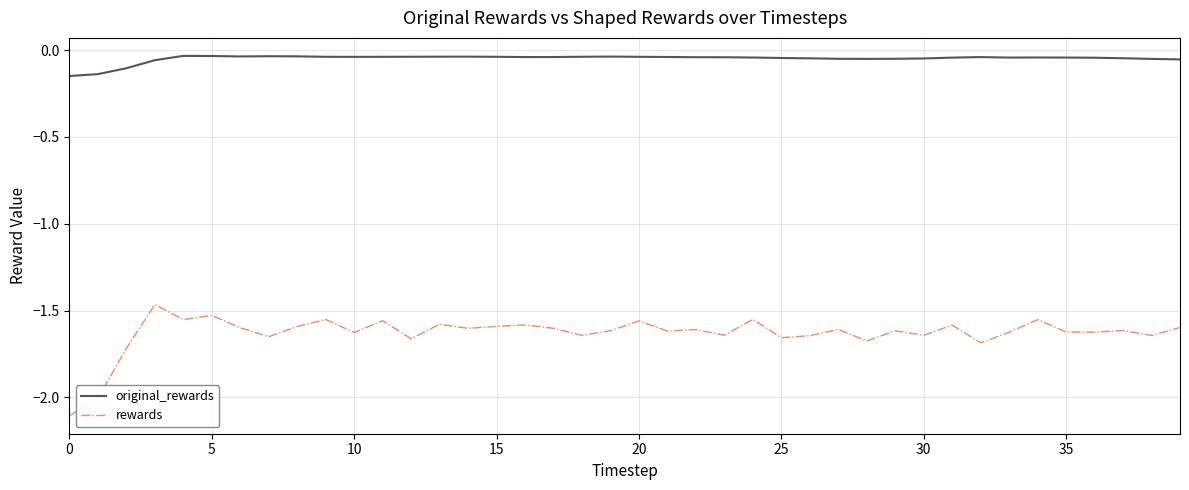

Rank the series by their average value, from lowest to highest.

rewards, original_rewards